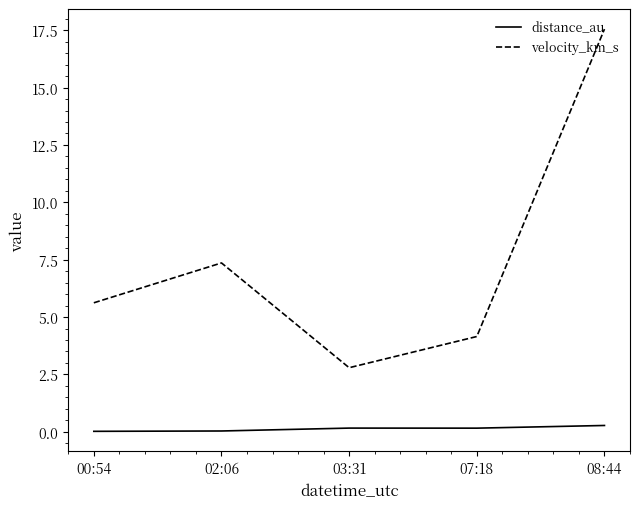

At 02:06, list the series in order from smallest to largest.

distance_au, velocity_km_s